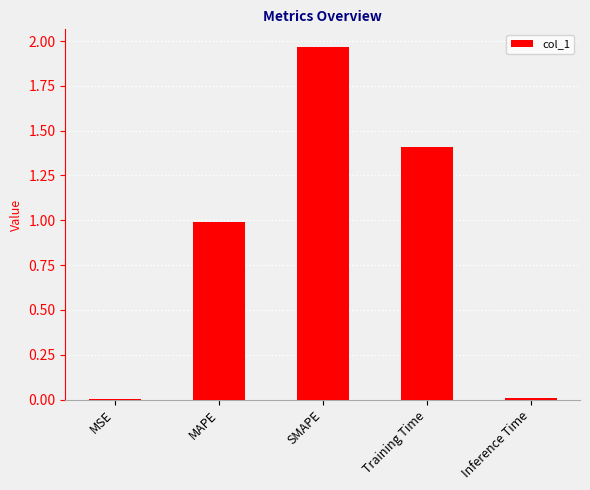

What is the sum of all values?

4.4